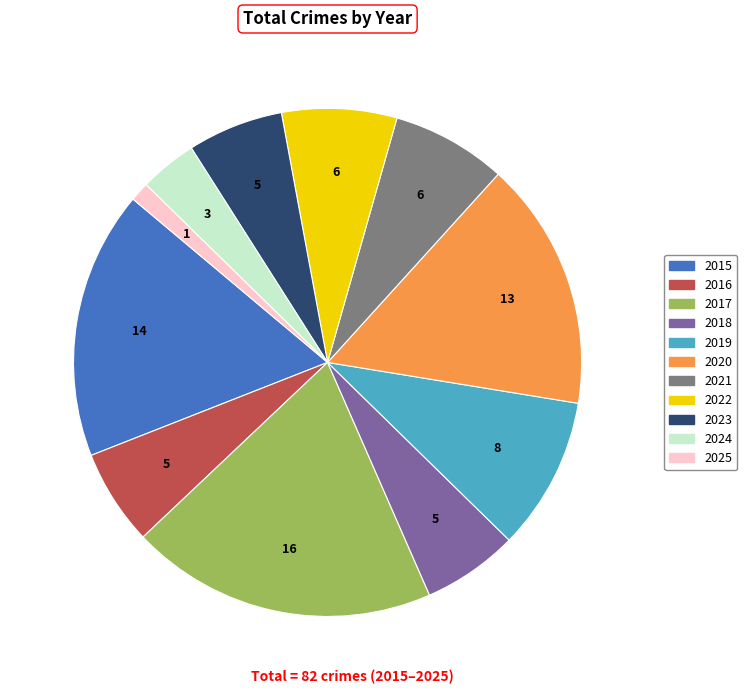

How many segments does this pie chart have?

11